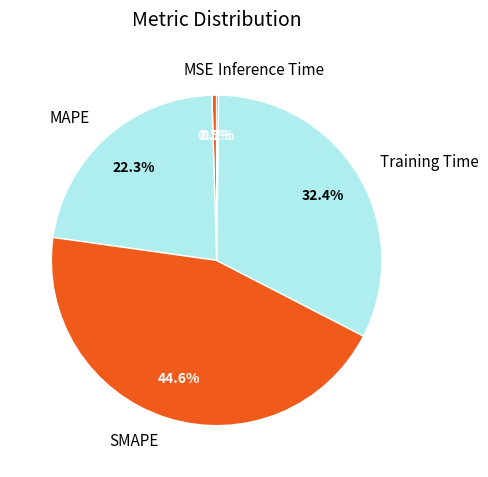

To the nearest percent, what is the combined percentage of MSE and SMAPE?

45%